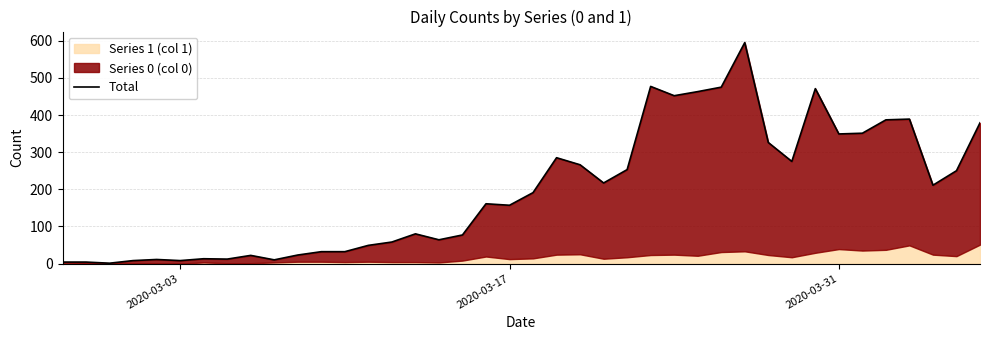

Reading left to right, what are all the values shown in this chart?

4	4	1	8	11	8	13	12	22	10	23	32	32	49	58	80	64	77	161	157	191	285	266	217	253	477	452	463	475	595	326	275	471	349	351	387	389	211	250	379